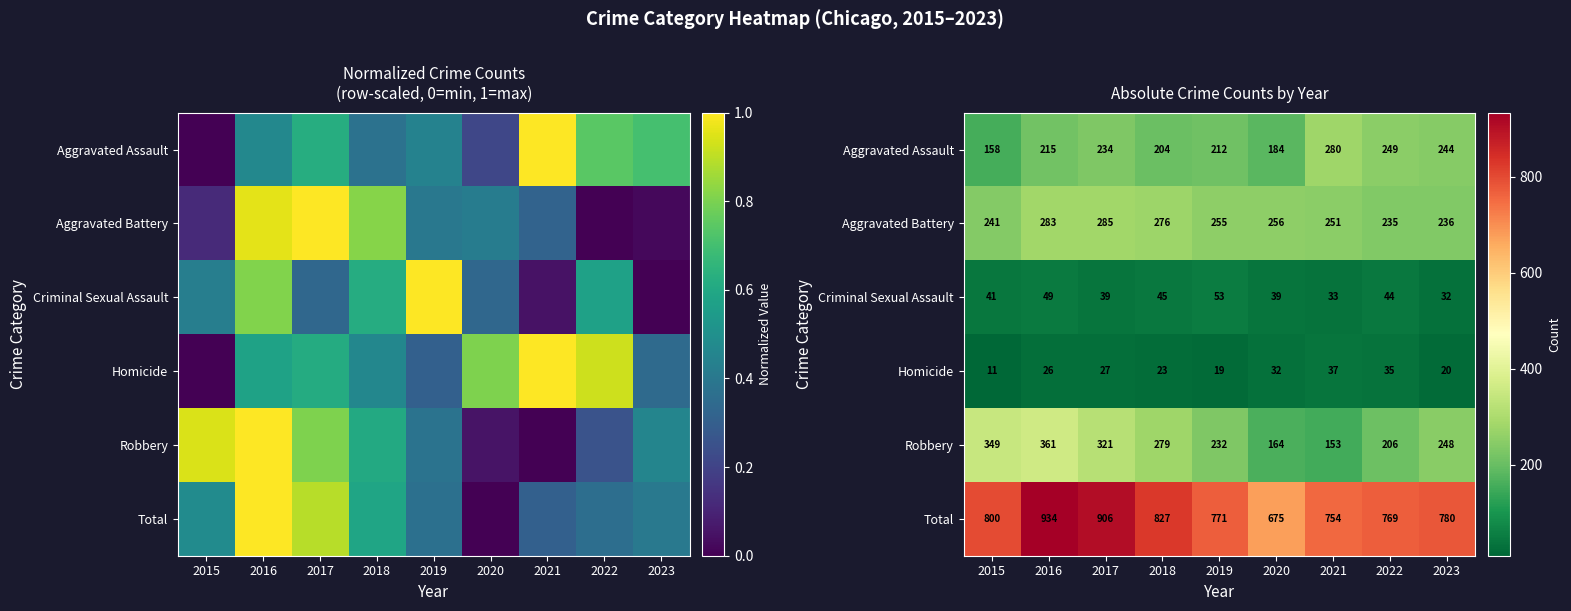

What is the difference between the maximum and minimum values in the Total series?

259